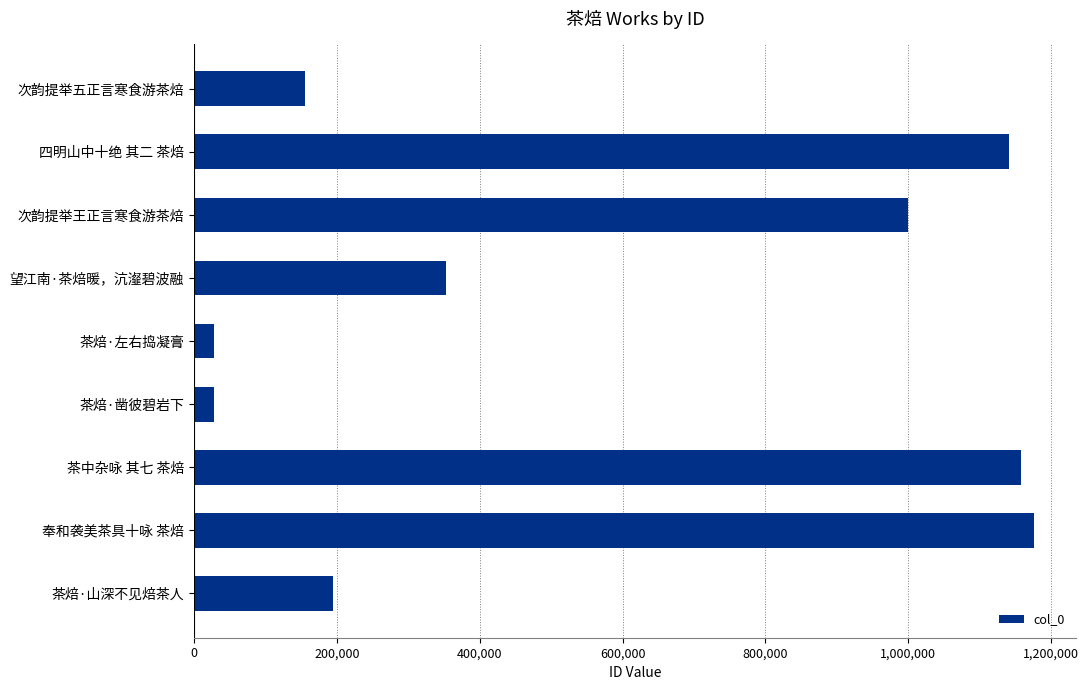

Where is the data nearest to the value 602235?

望江南·茶焙暖，沆瀣碧波融